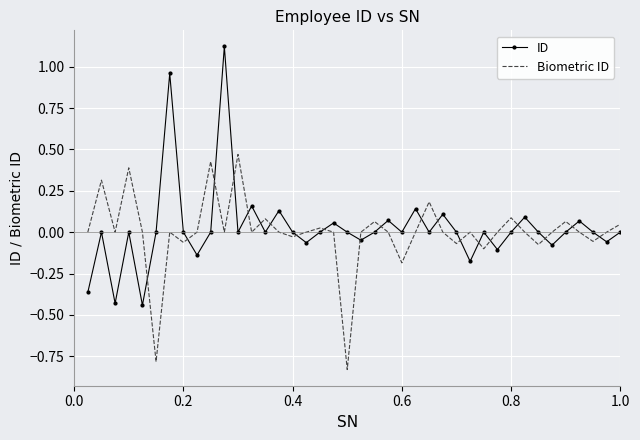

Rank the series by their maximum value, from lowest to highest.

Biometric ID, ID